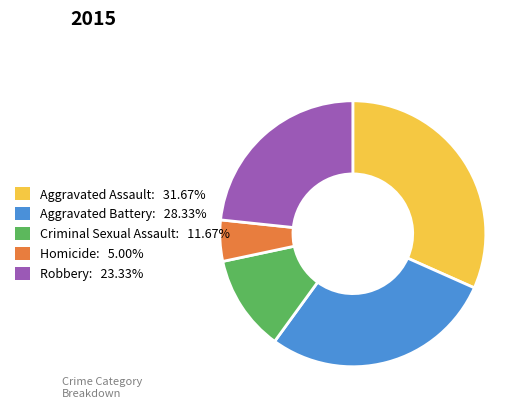

Rank the categories by value from lowest to highest.

Homicide, Criminal Sexual Assault, Robbery, Aggravated Battery, Aggravated Assault